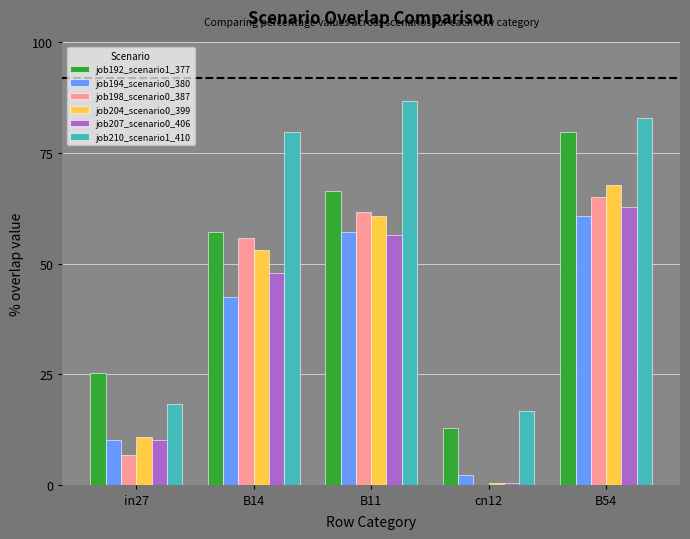

List the labels in order of job207_scenario0_406 value, smallest first.

cn12, in27, B14, B11, B54